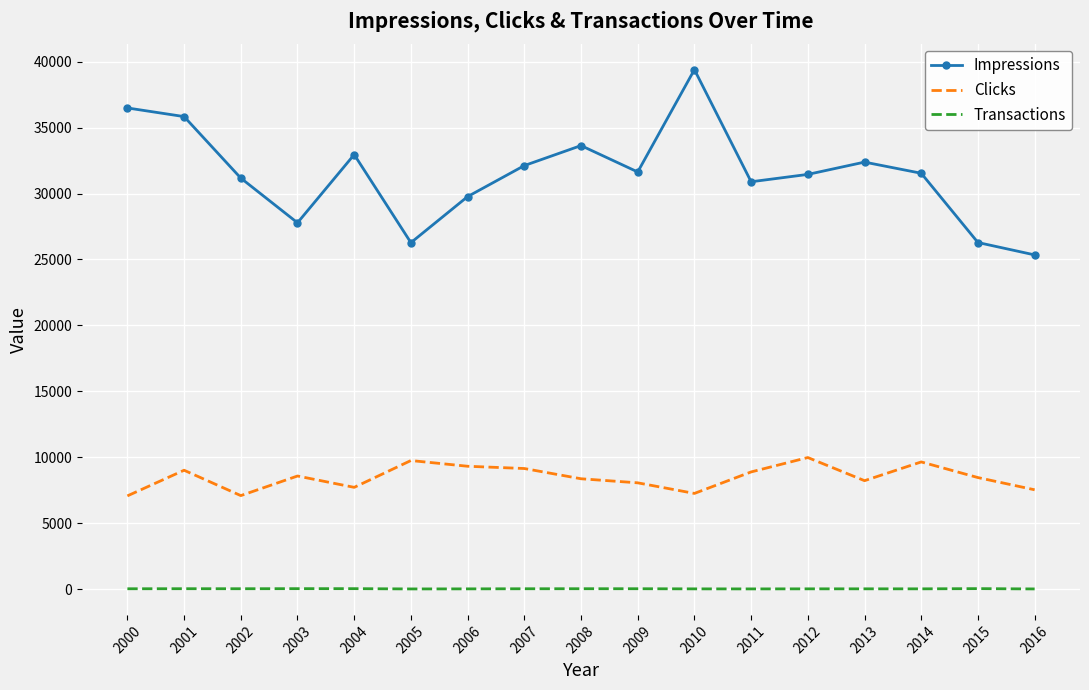

True or false: Impressions and Transactions intersect in this chart.

False